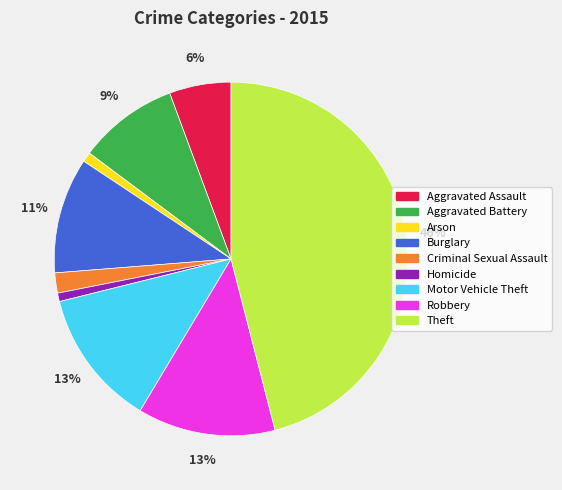

Is there any slice that represents more than half of the pie?

No